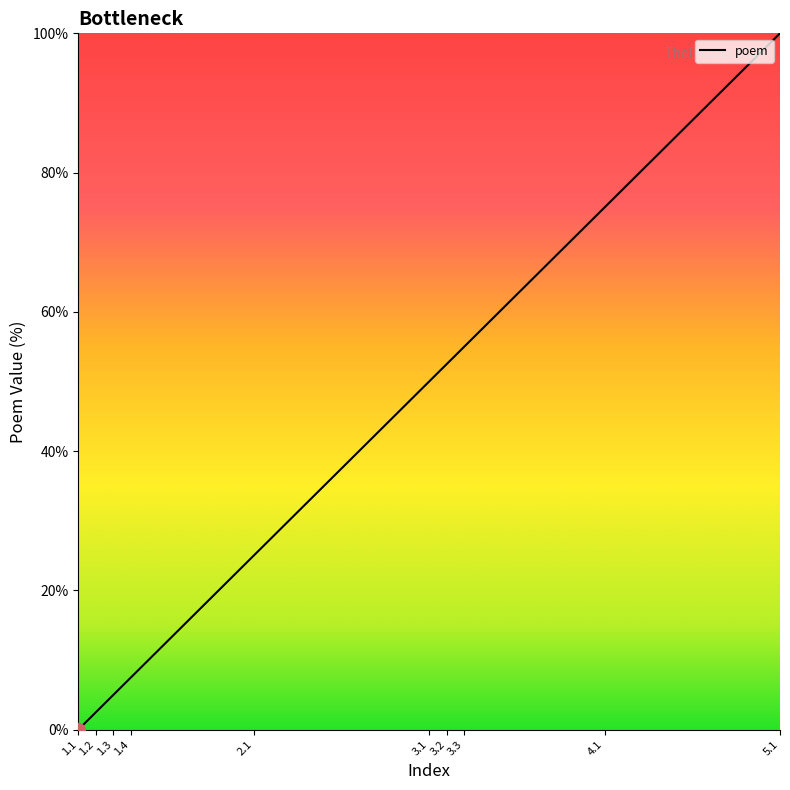

List the labels in order of value, largest first.

5.1, 4.1, 3.3, 3.2, 3.1, 2.1, 1.4, 1.3, 1.2, 1.1